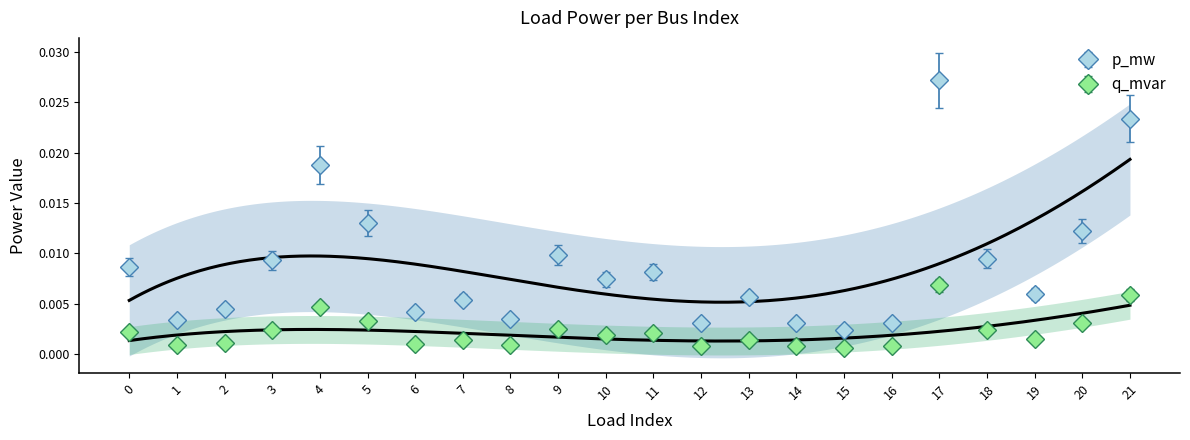

True or false: q_mvar and p_mw intersect in this chart.

False